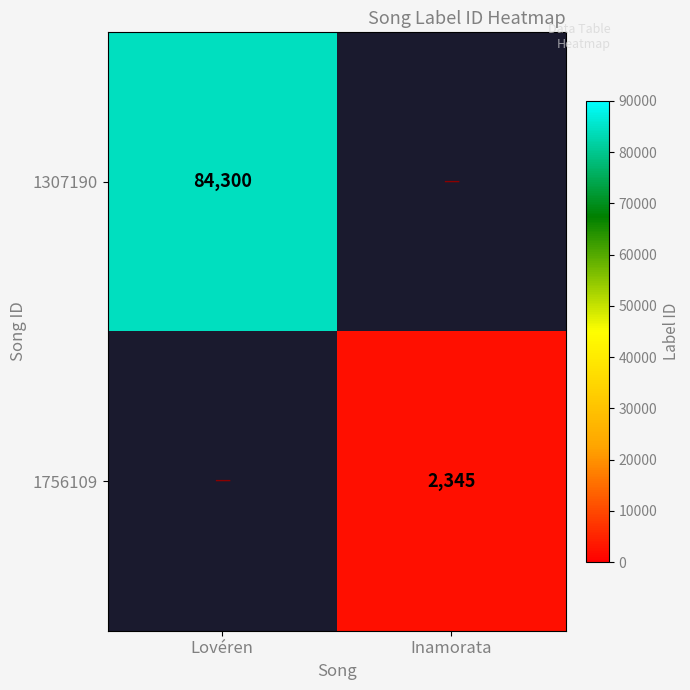

True or false: 1756109 has a value of 3954 at Inamorata.

False